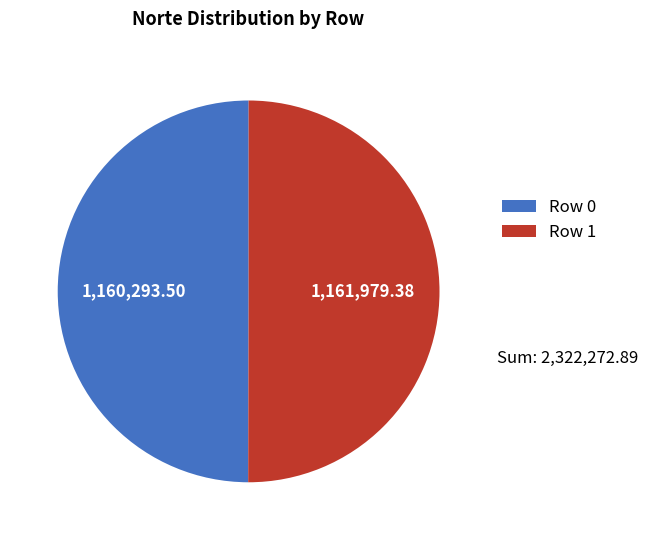

What is the ratio of the value at Row 0 to the value at Row 1?

1.0